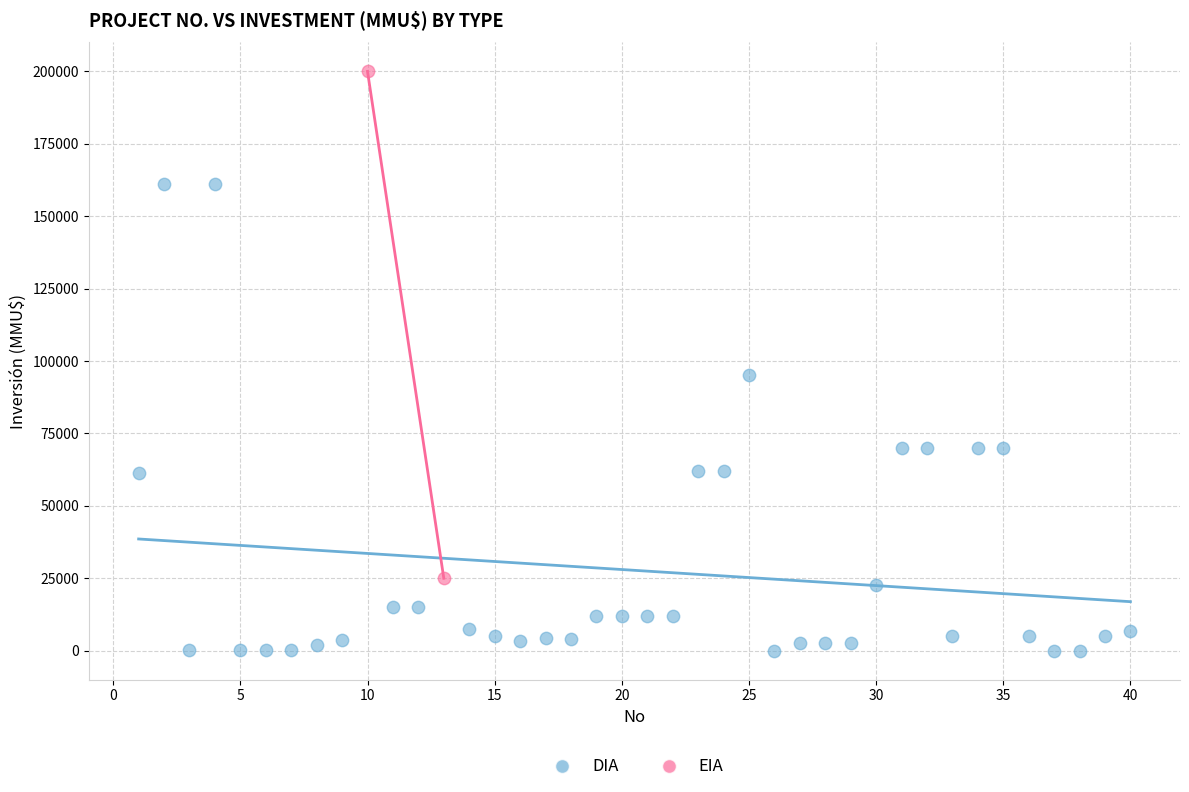

What are all the series names shown in the legend?

DIA, EIA